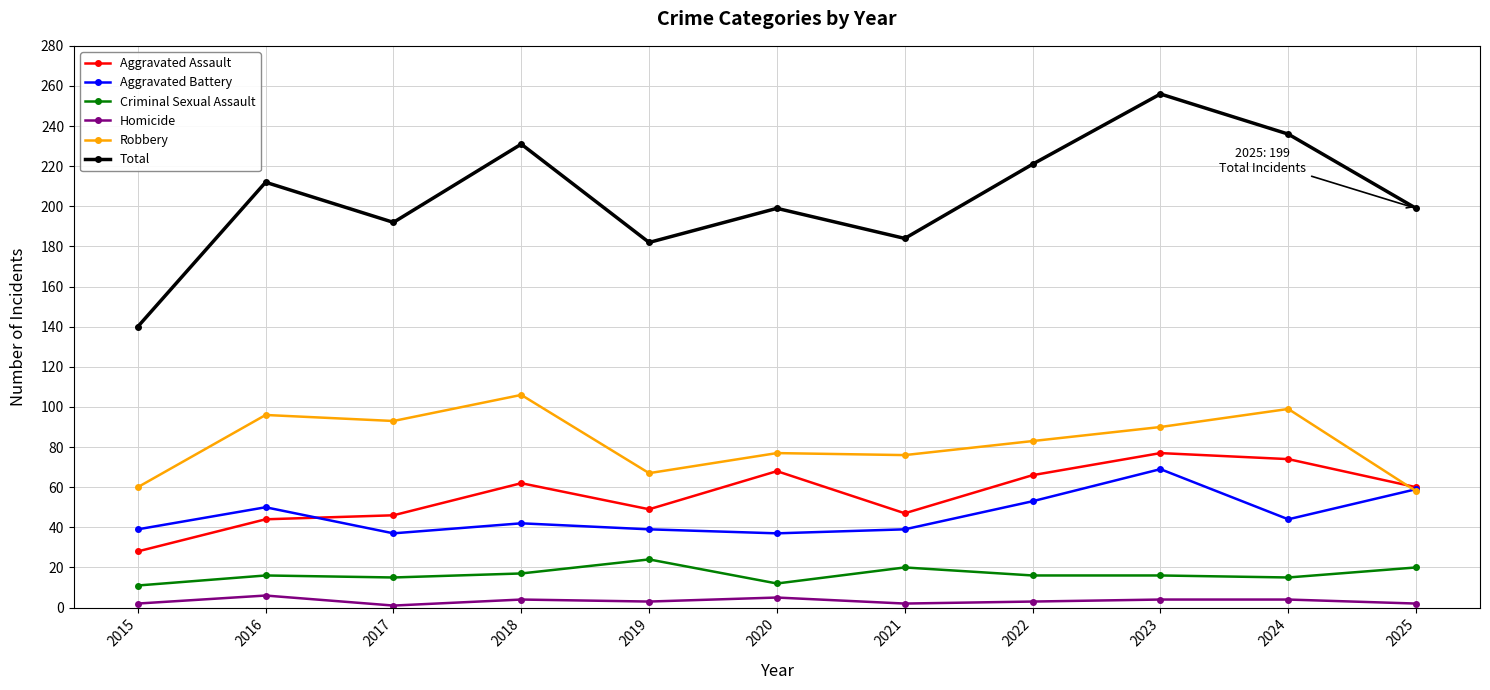

List the series in order of their peak value, lowest first.

Homicide, Criminal Sexual Assault, Aggravated Battery, Aggravated Assault, Robbery, Total